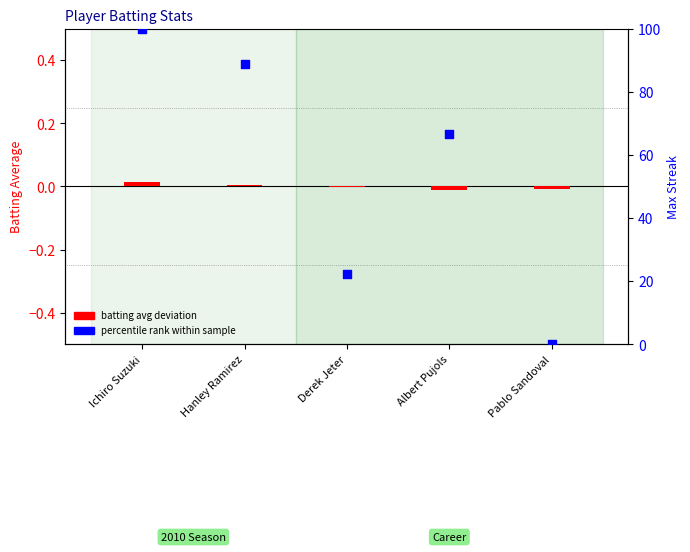

Which series has the largest total across all categories?

percentile rank within sample